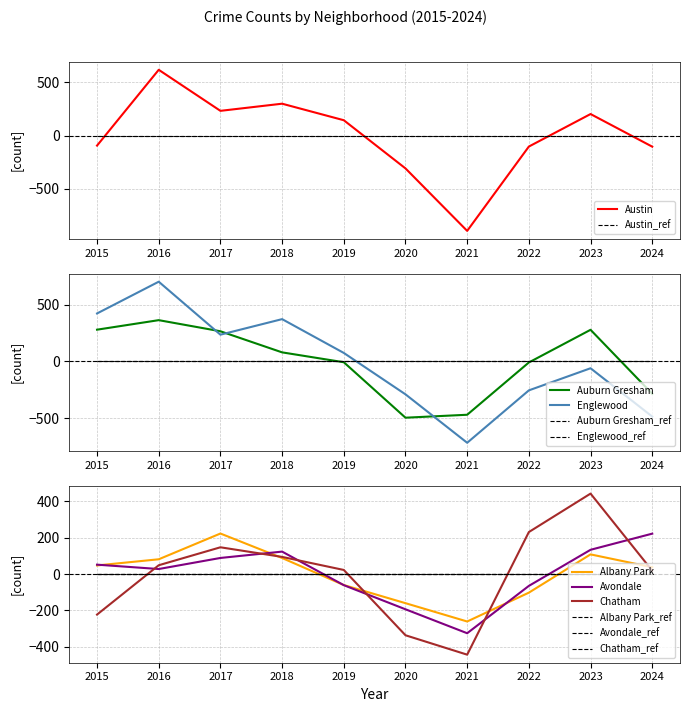

Reading left to right, what are all the values shown in this chart?

Austin: 2015=-93.1	2016=617.9	2017=232.9	2018=299.9	2019=144.9	2020=-307.1	2021=-893.1	2022=-102.1	2023=202.9	2024=-103.1
Auburn Gresham: 2015=279.8	2016=363.8	2017=265.8	2018=79.8	2019=-7.2	2020=-496.2	2021=-470.2	2022=-9.2	2023=278.8	2024=-285.2
Englewood: 2015=422.8	2016=702.8	2017=235.8	2018=372.8	2019=74.8	2020=-290.2	2021=-717.2	2022=-255.2	2023=-60.2	2024=-486.2
Albany Park: 2015=47.3	2016=81.3	2017=223.3	2018=88.3	2019=-60.7	2020=-160.7	2021=-261.7	2022=-102.7	2023=108.3	2024=37.3
Avondale: 2015=51.6	2016=27.6	2017=88.6	2018=123.6	2019=-61.4	2020=-194.4	2021=-326.4	2022=-65.4	2023=133.6	2024=222.6
Chatham: 2015=-223.6	2016=48.4	2017=147.4	2018=94.4	2019=22.4	2020=-337.6	2021=-444.6	2022=231.4	2023=443.4	2024=18.4